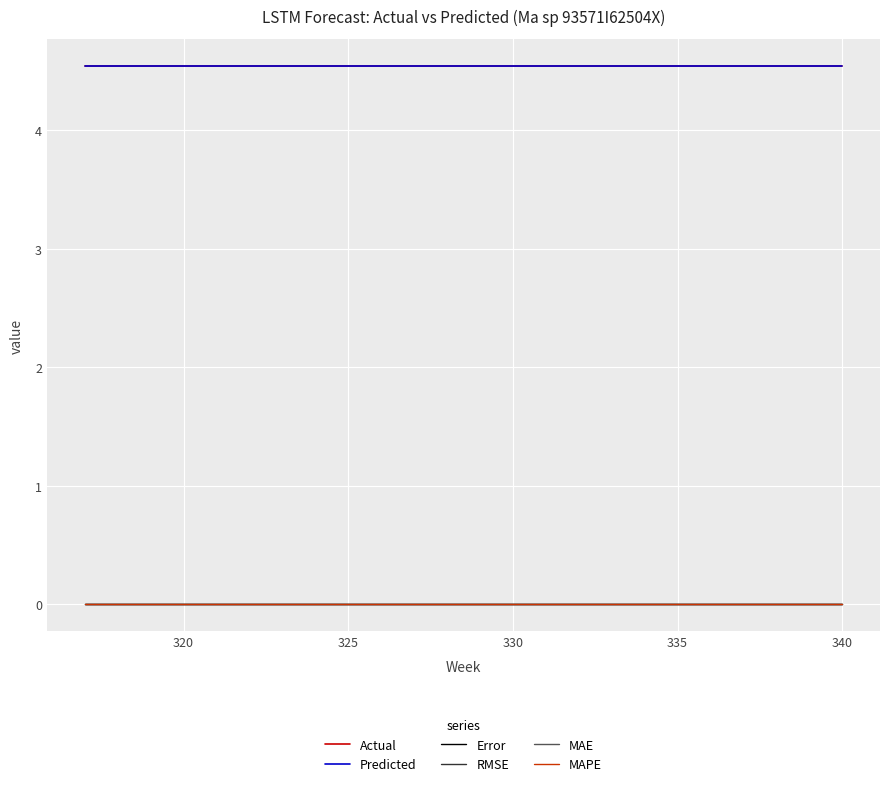

Does the chart have visible grid lines?

Yes